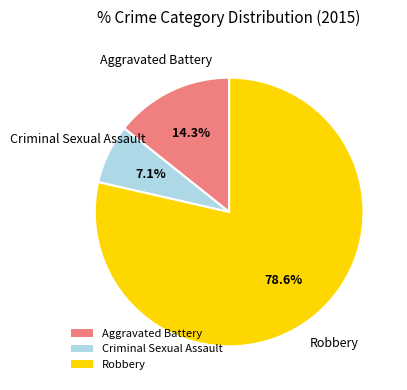

True or false: Aggravated Battery accounts for 21% of the total.

False